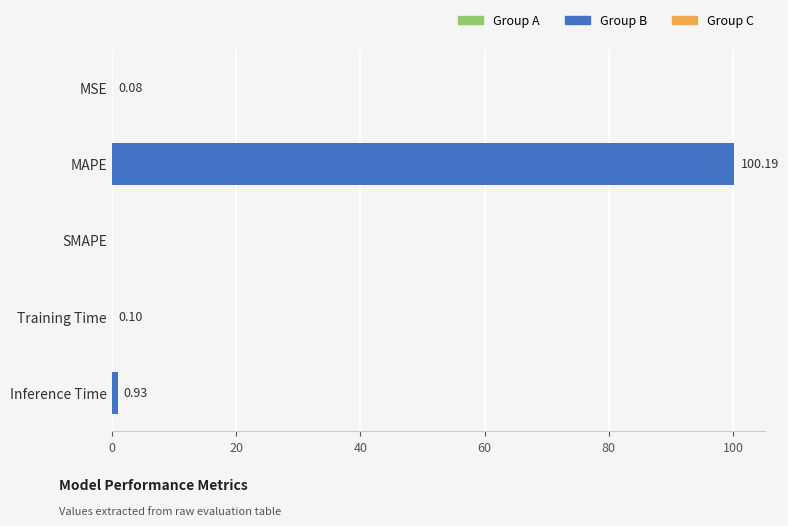

At which label is the value closest to 50?

Inference Time